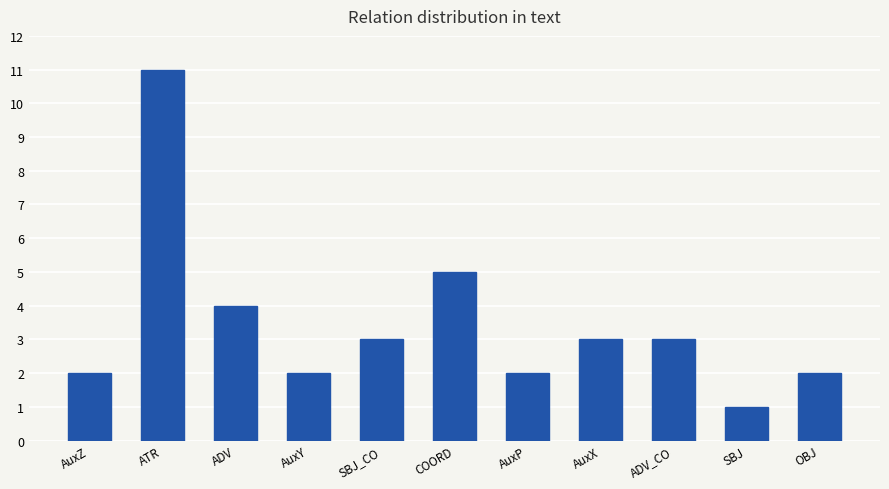

The chart shows a value of 4 at ADV. True or false?

True